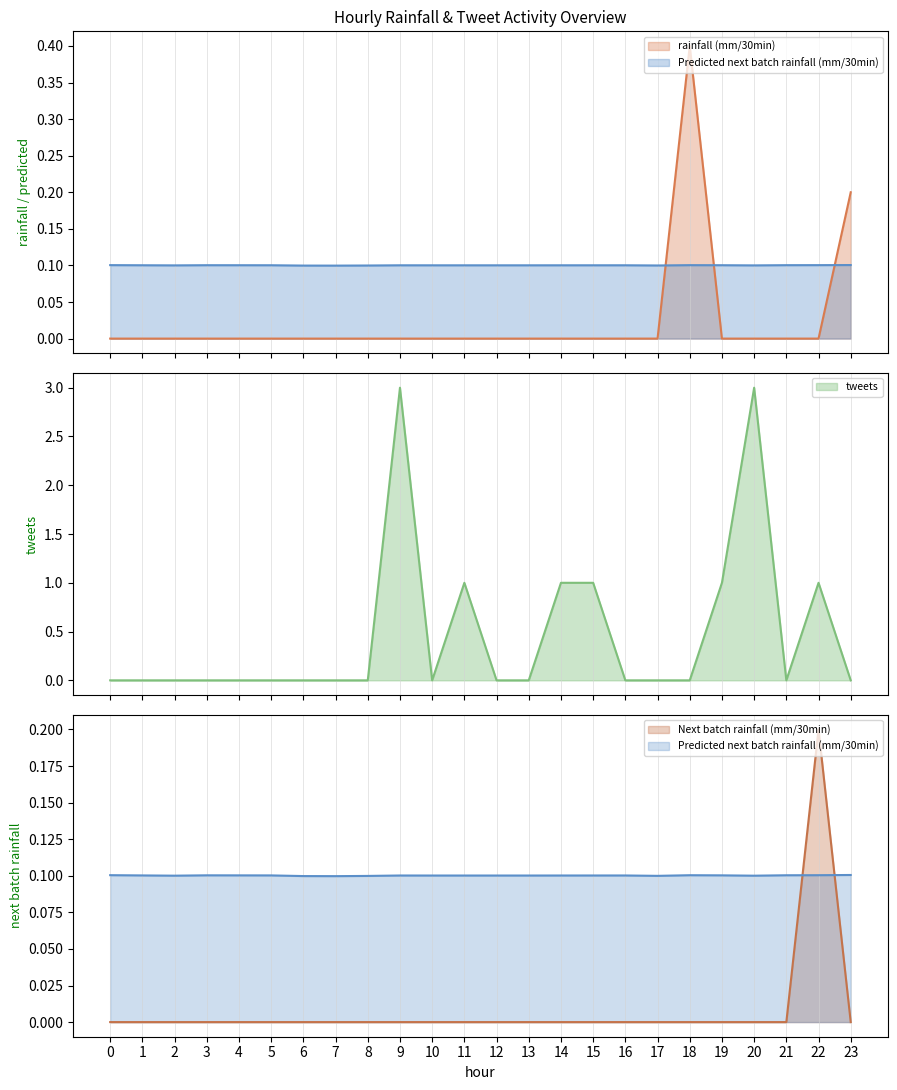

What is the sum of all rainfall (mm/30min) values?

0.6